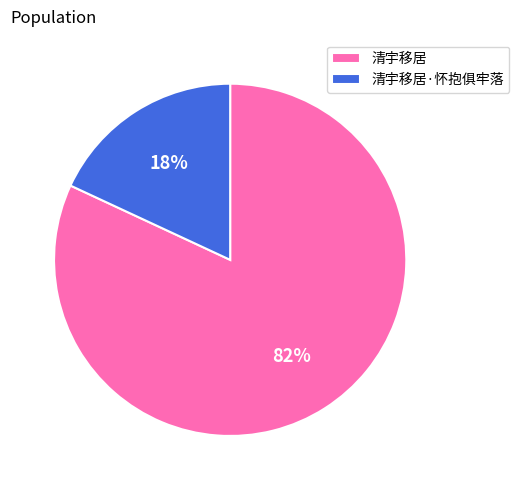

What is the majority slice?

清宇移居